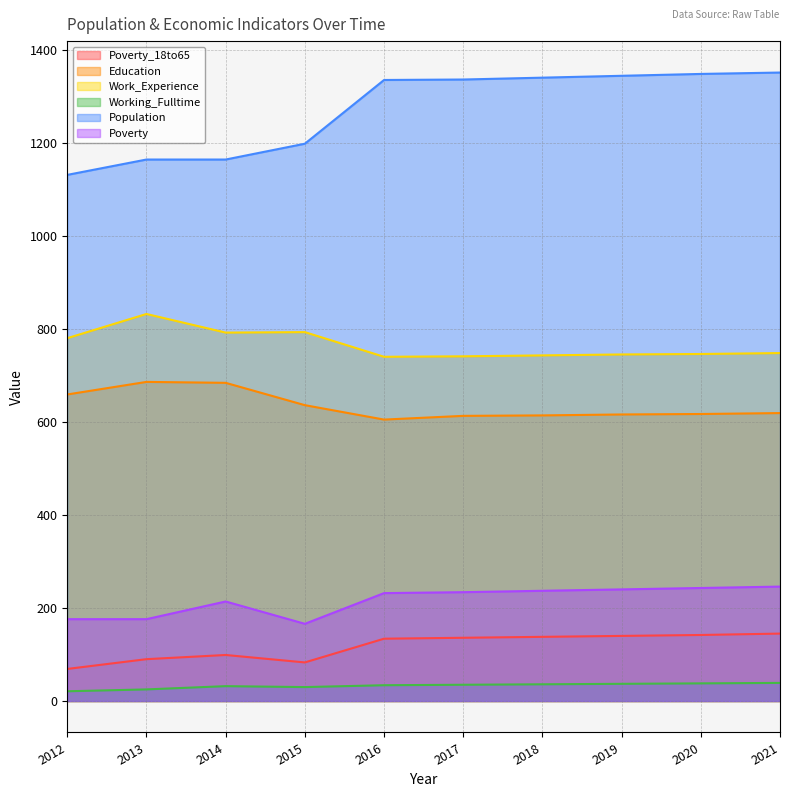

Does the chart have visible grid lines?

Yes